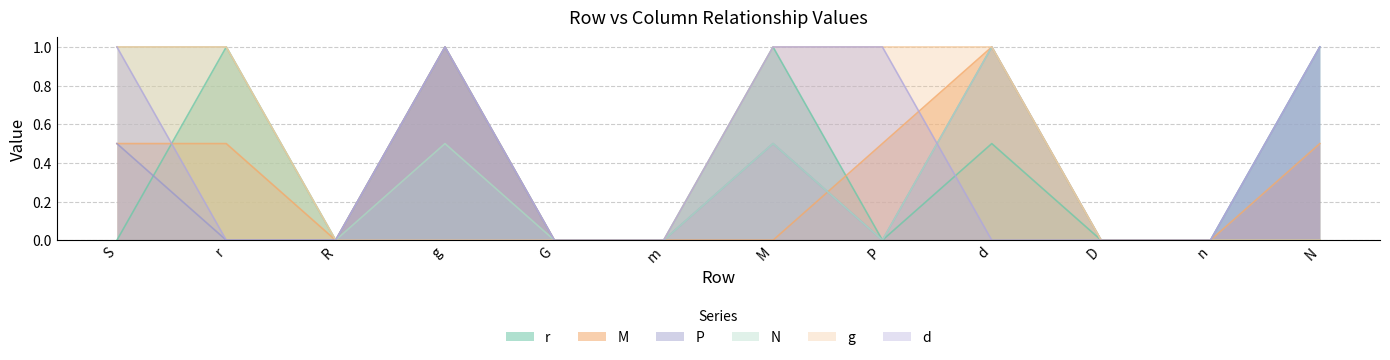

Is the value of d at R greater than the value of P at M?

No